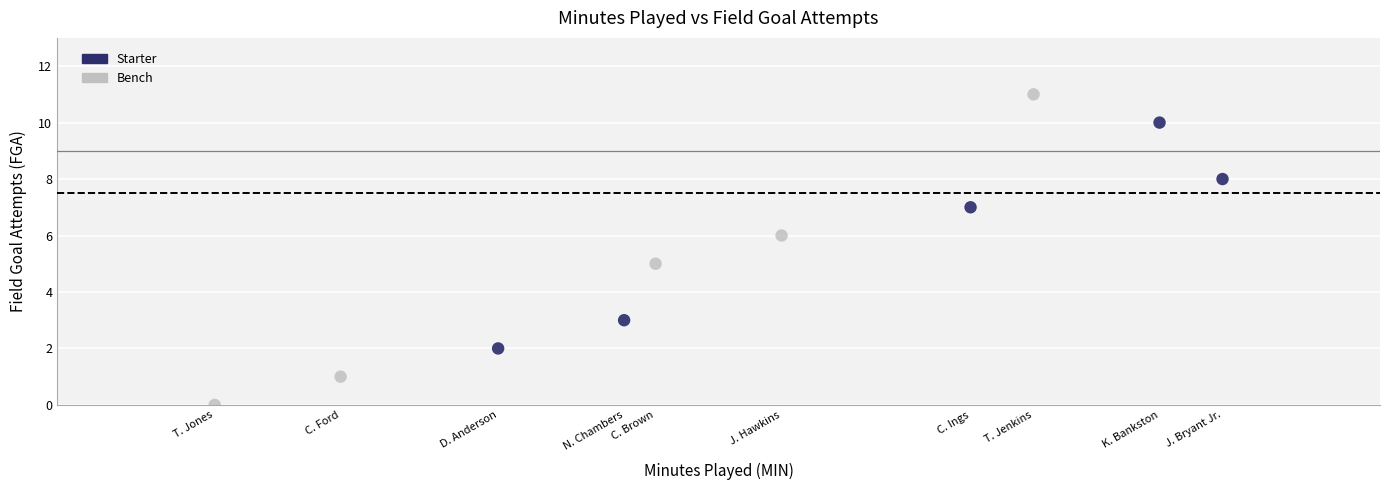

Which series has the largest Y range (max minus min)?

Bench